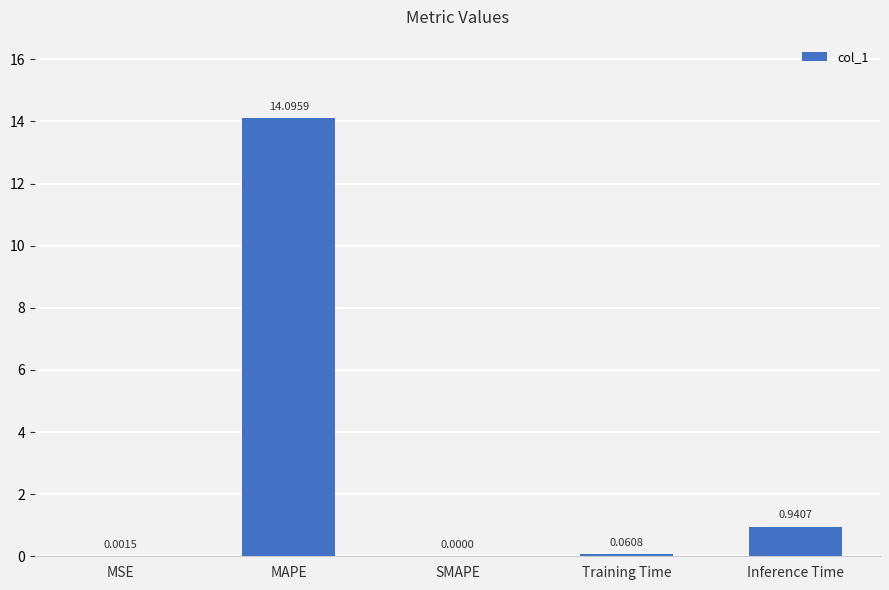

Which has a higher value, Inference Time or SMAPE?

Inference Time